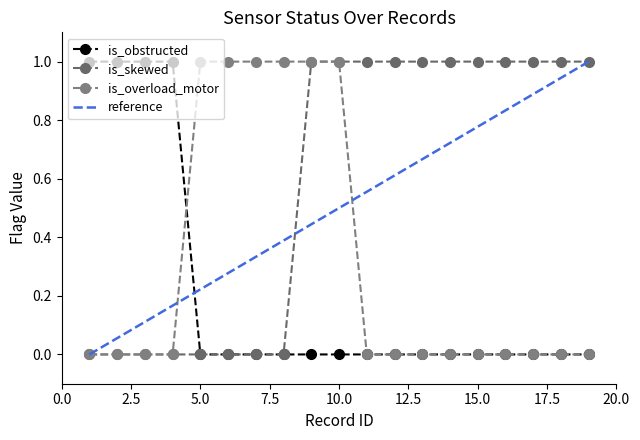

Which series has the largest total across all categories?

is_skewed